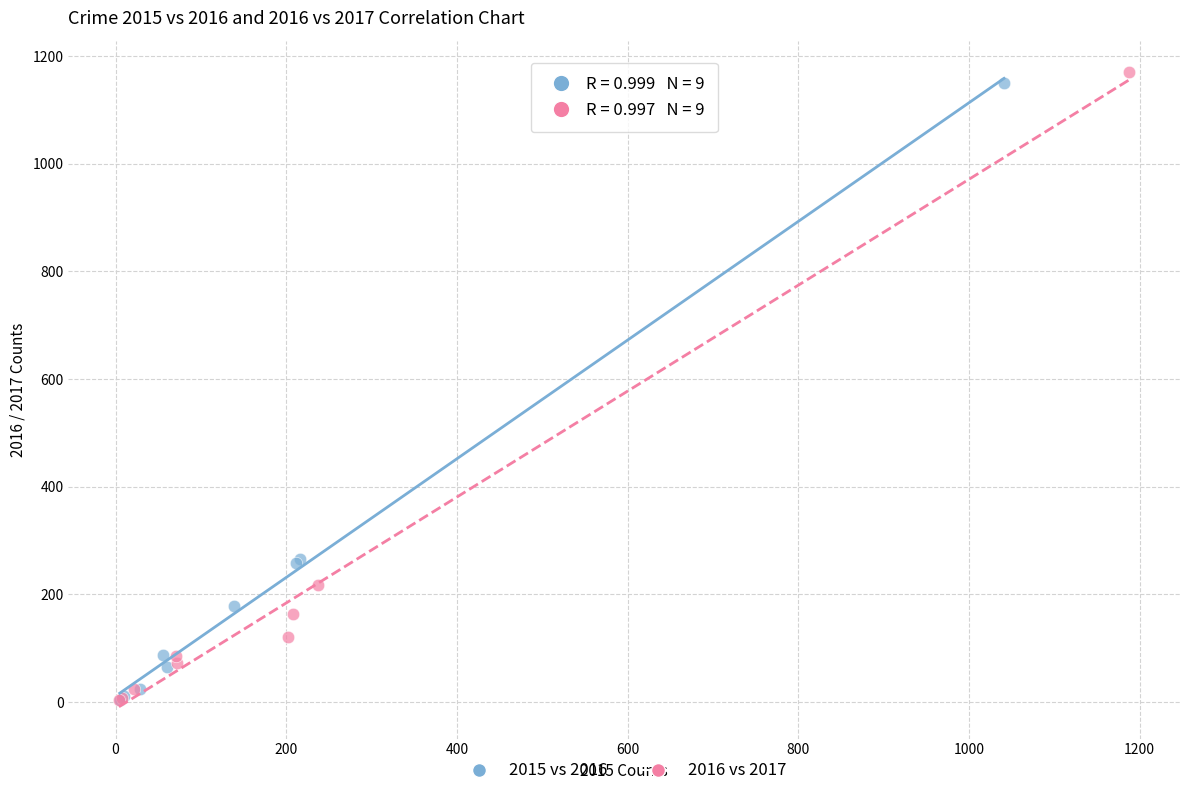

Which series has the widest spread of Y values?

2016 vs 2017